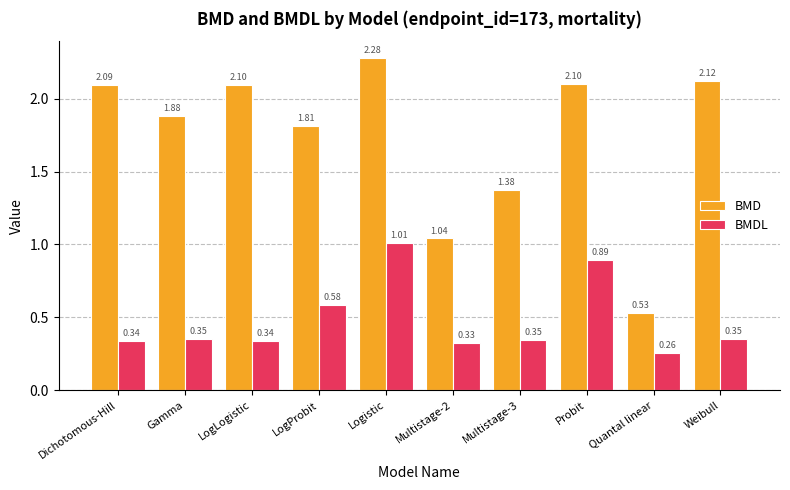

Are the bars horizontal?

No